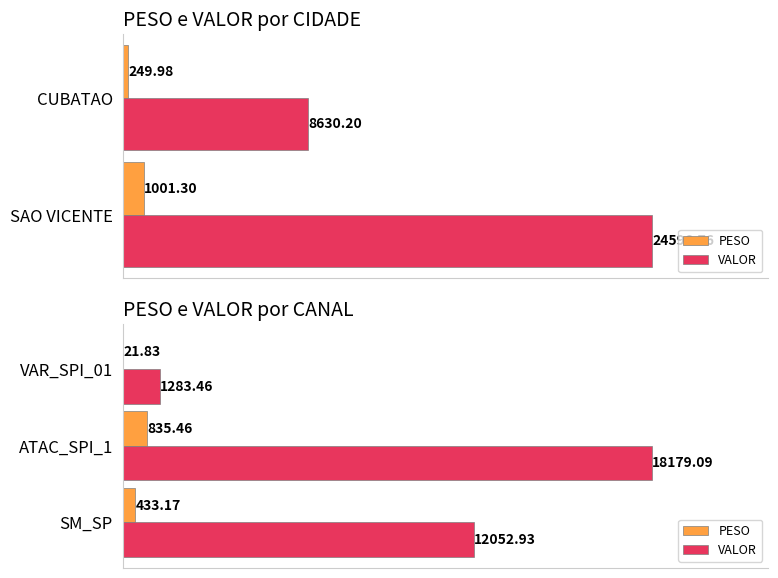

How many bars are there in each group?

2